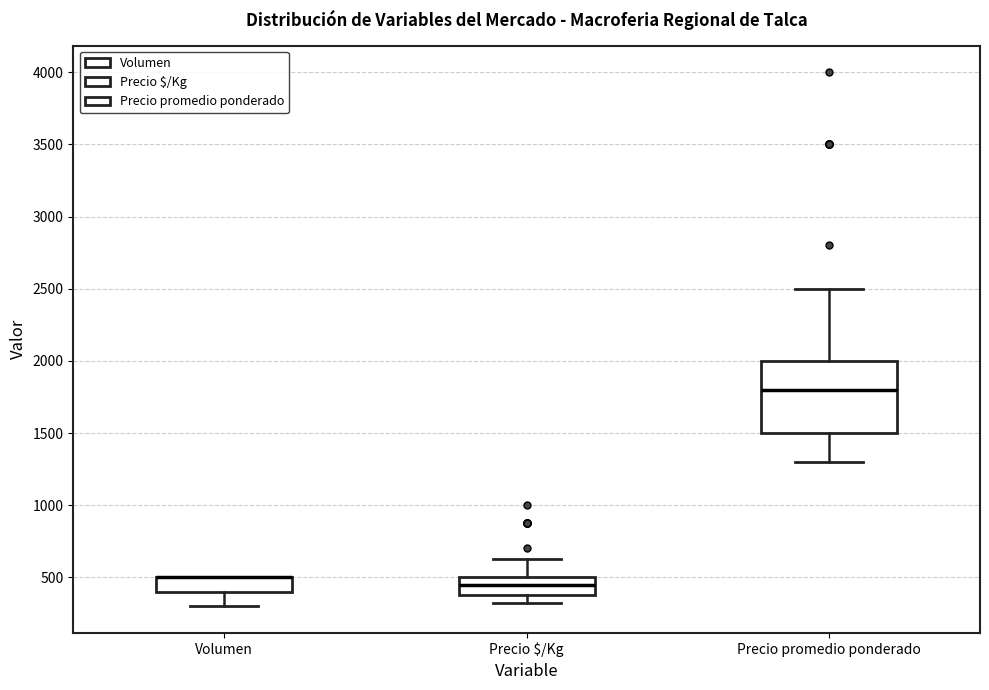

Comparing the boxes themselves (not the whiskers), which one is the tallest?

Precio promedio ponderado